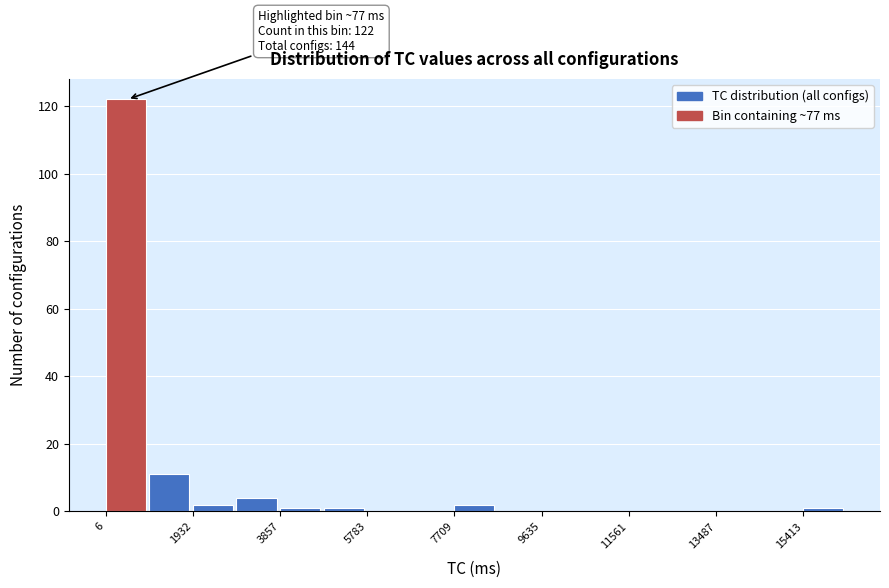

Which range on the x-axis has the tallest bar?

0 to 1000